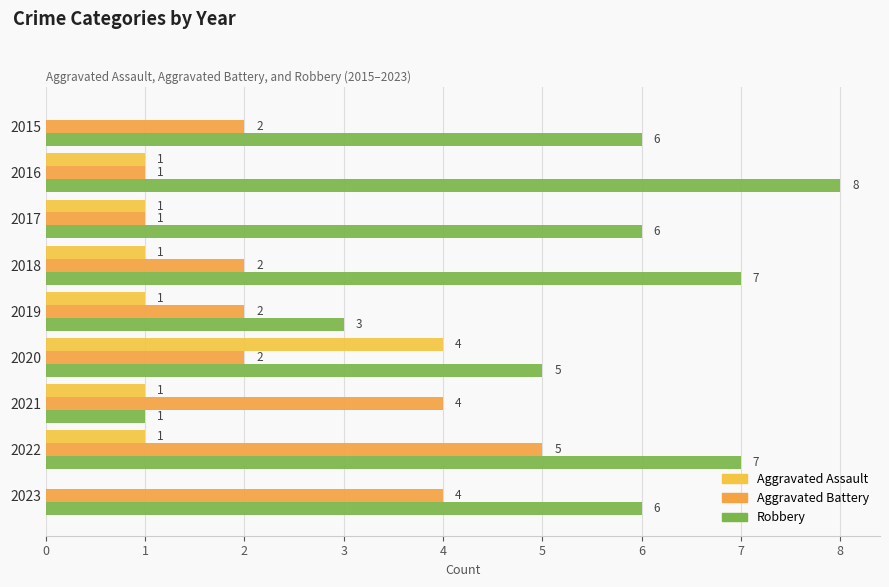

How many data points does each series have?

9